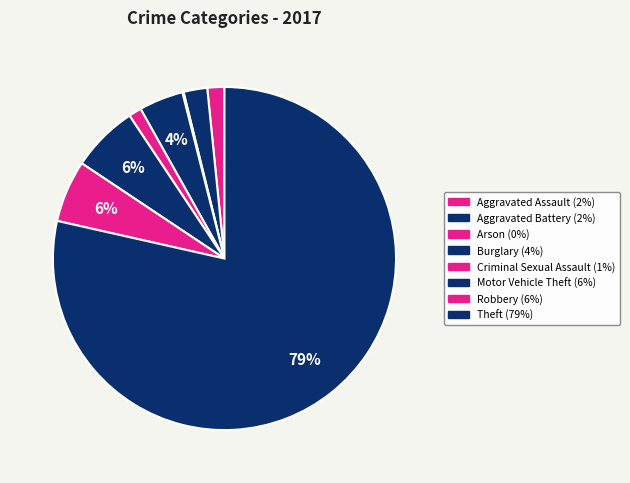

To the nearest percent, what is the average slice percentage?

12%